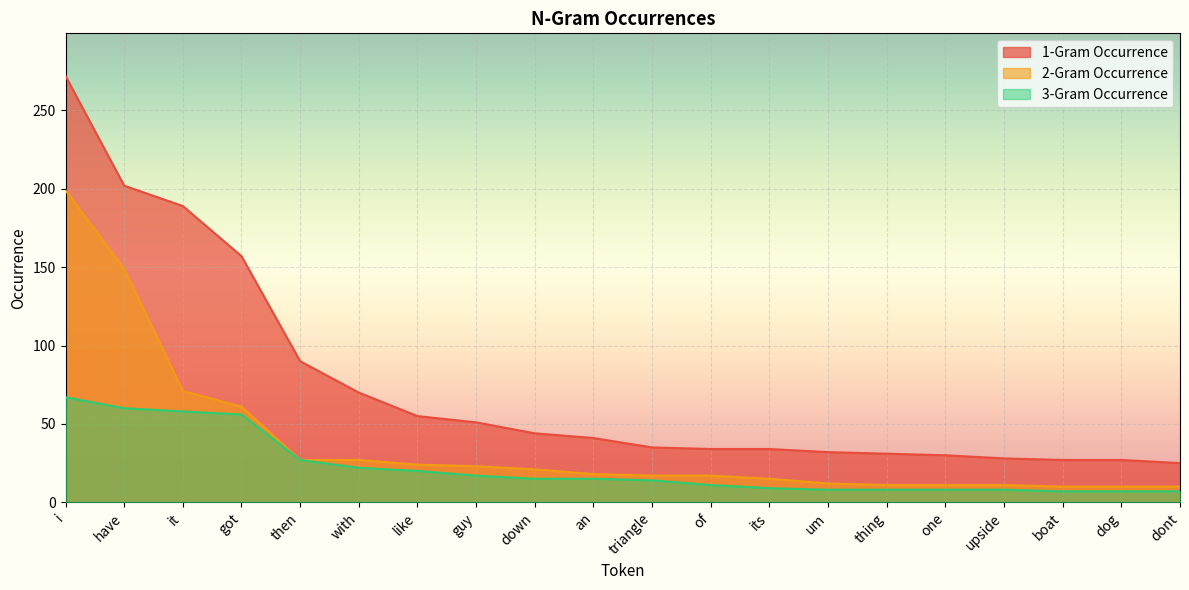

Is the value of 2-Gram Occurrence at triangle greater than the value of 1-Gram Occurrence at of?

No